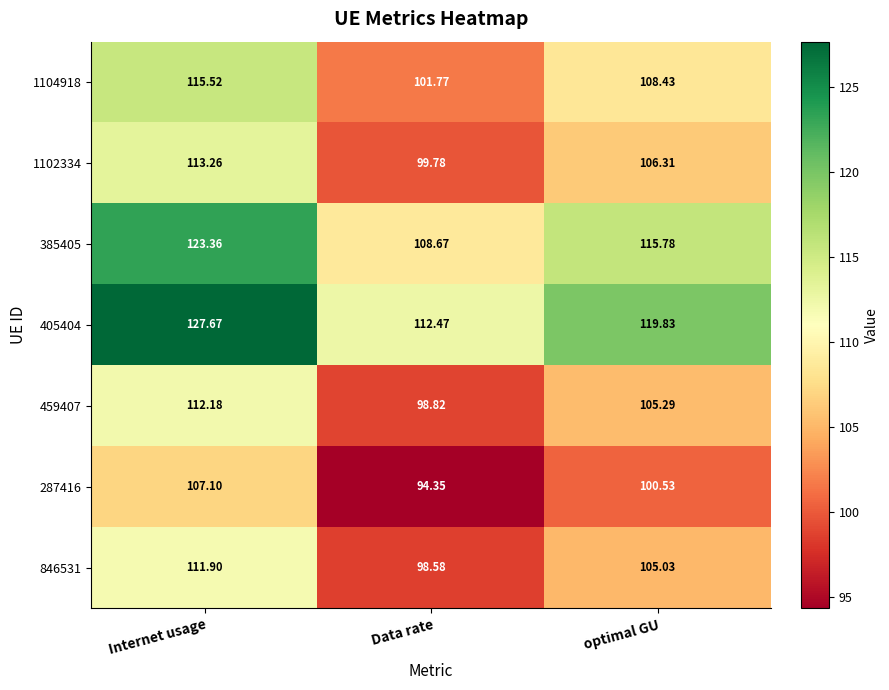

List the labels in order of 405404 value, largest first.

Internet usage, optimal GU, Data rate